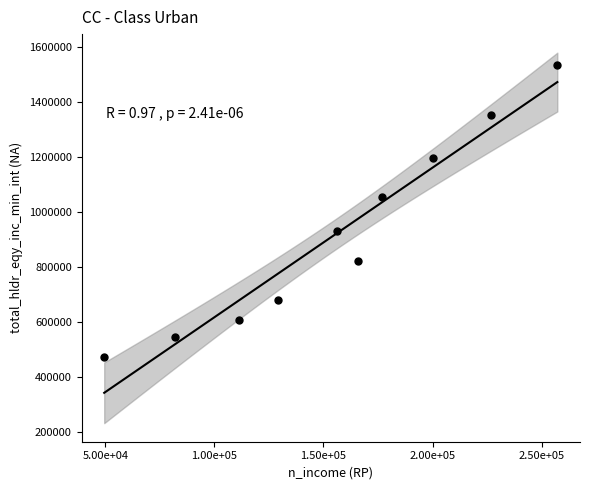

What is the range of X values (max minus min)?

207819.0